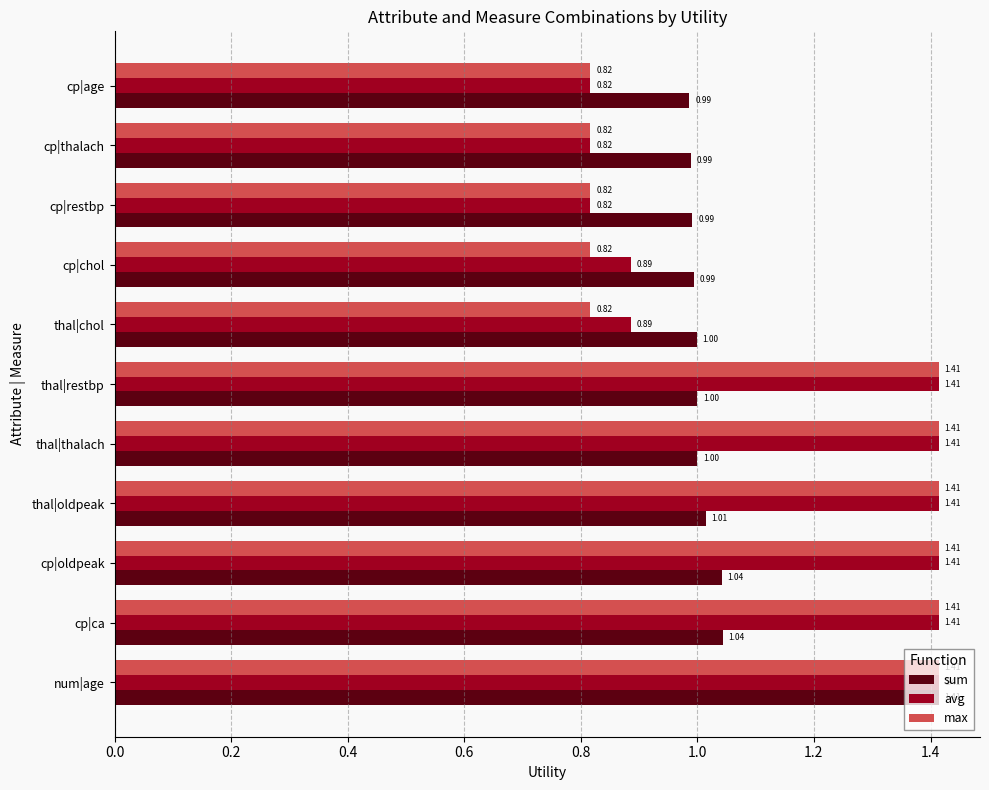

What is the average value of the sum series?

1.0